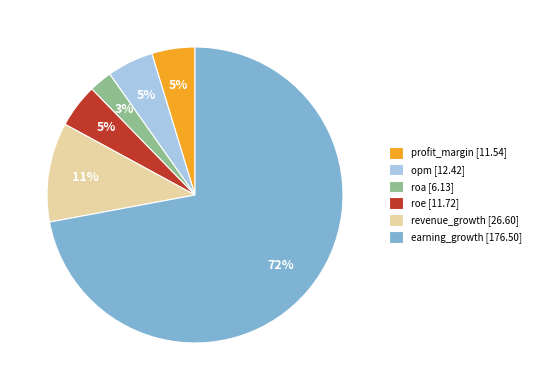

Which category accounts for the majority?

earning_growth